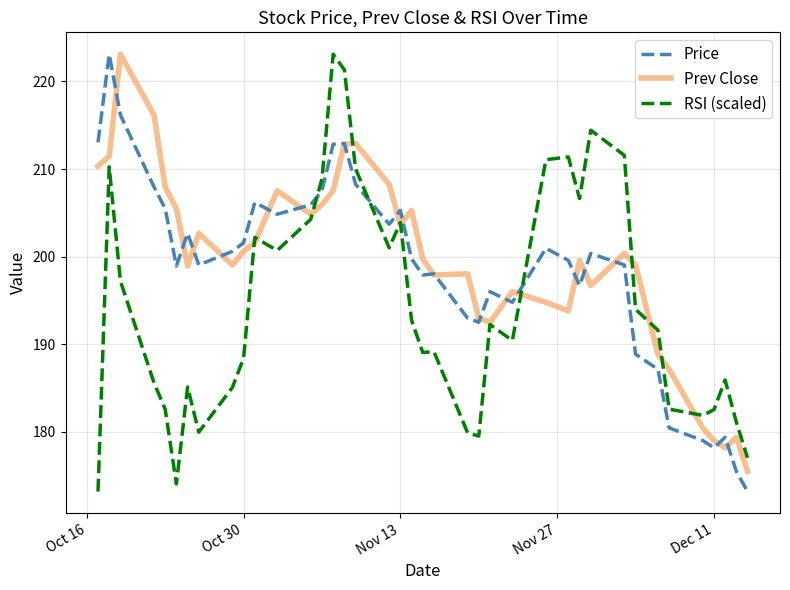

How many times do Price and RSI (scaled) cross each other?

3